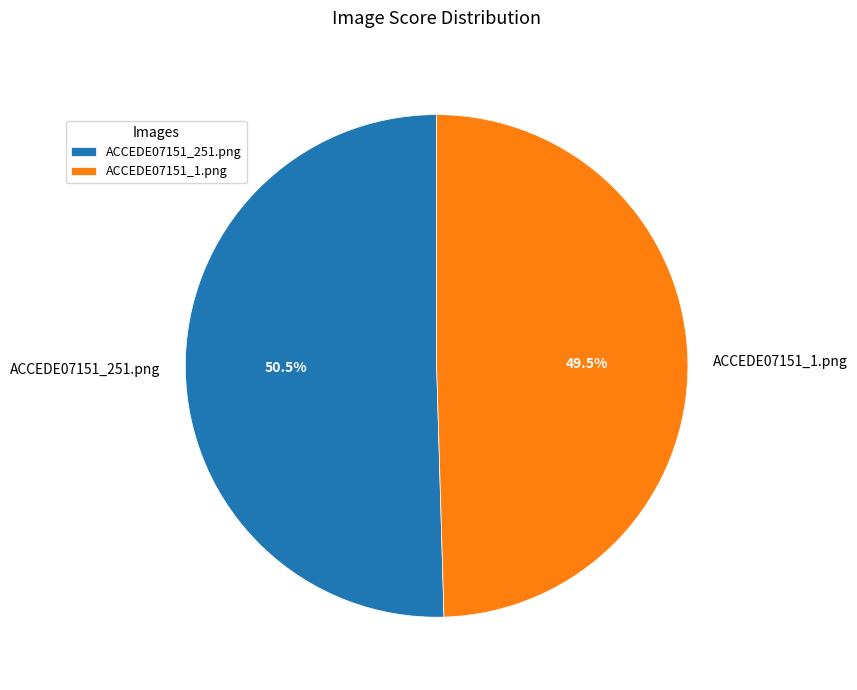

Count the number of slices in the pie.

2